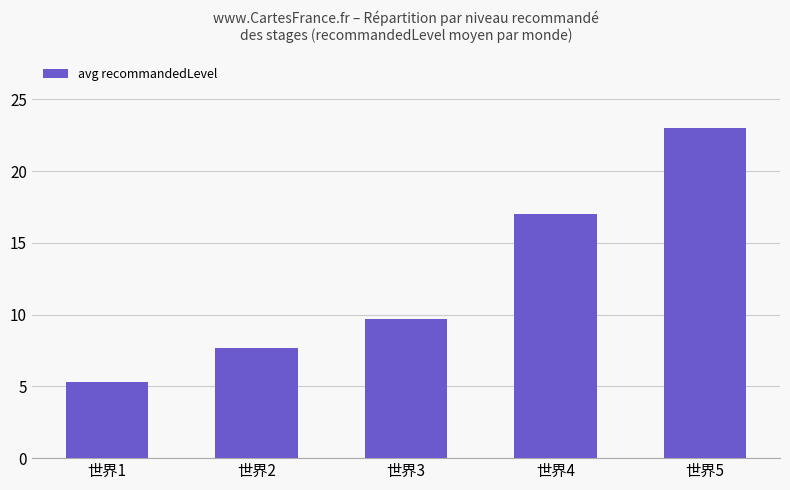

Reading left to right, transcribe all the data shown in this chart.

5.3	7.7	9.7	17.0	23.0